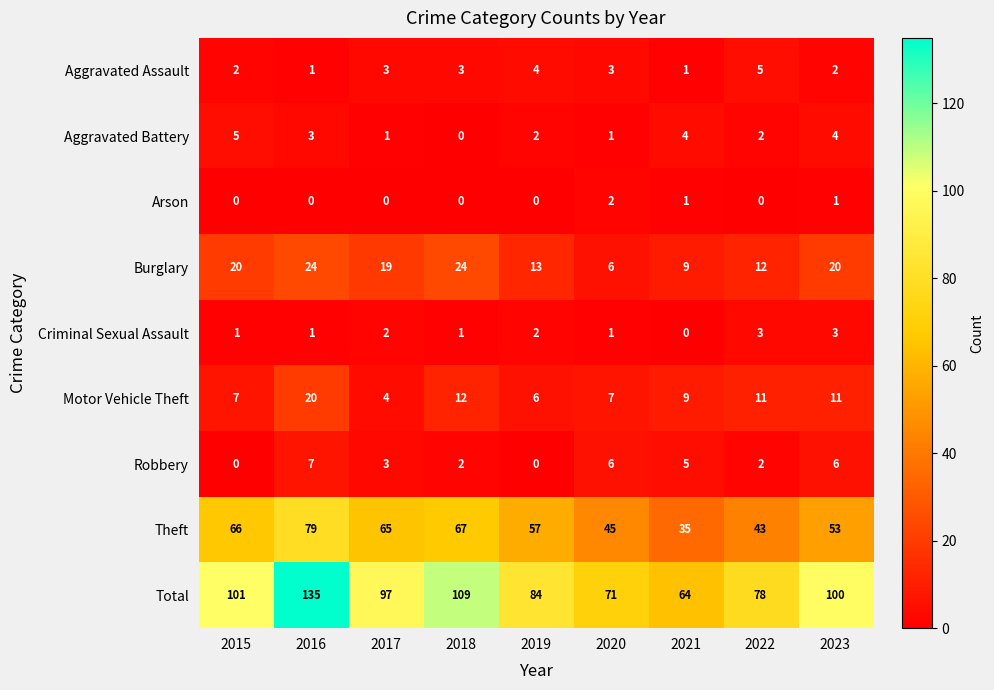

Rank the categories by Theft value from lowest to highest.

2021, 2022, 2020, 2023, 2019, 2017, 2015, 2018, 2016